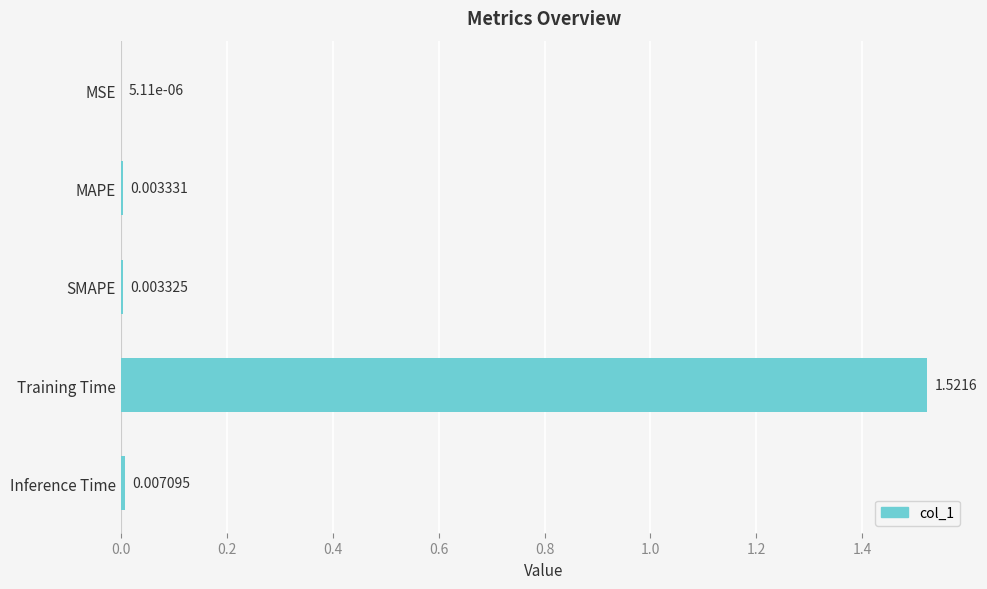

At which label is the value closest to 0?

MSE